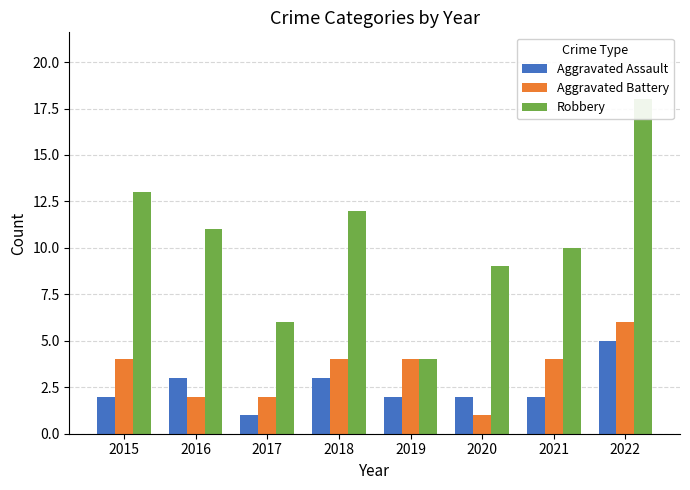

At how many categories does at least one series exceed 5?

7